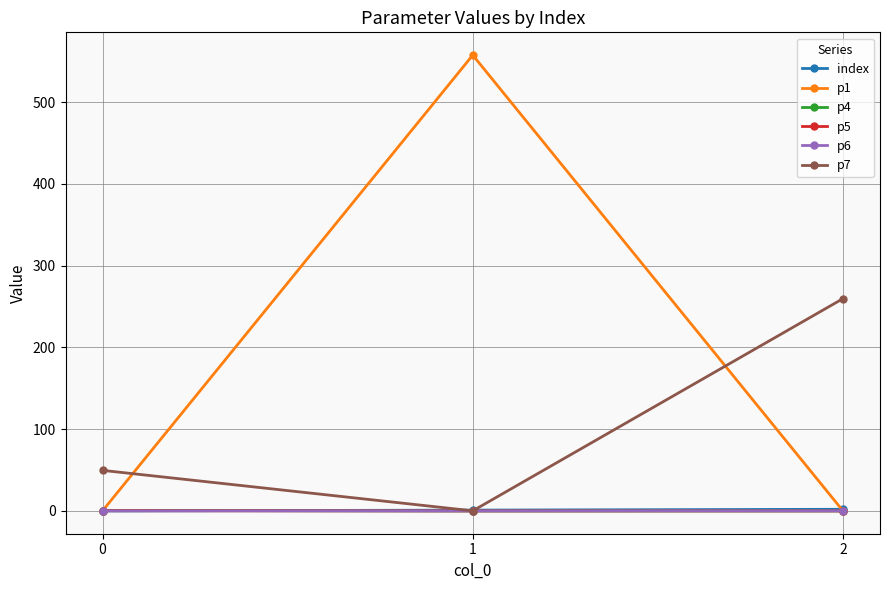

Does the chart display data point markers on the line(s)?

Yes